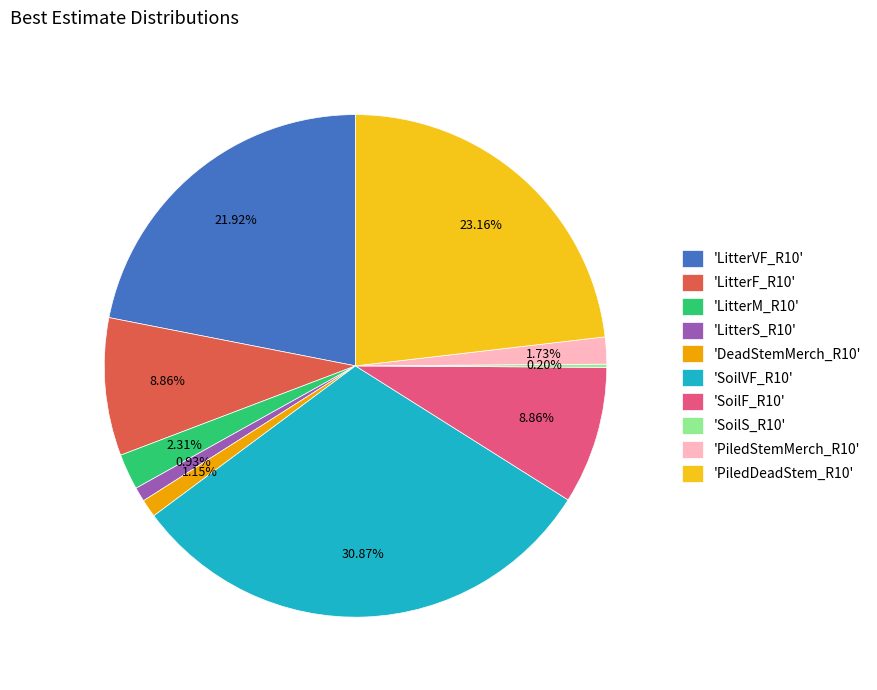

Is the sum of 'DeadStemMerch_R10' and 'LitterS_R10' greater than half?

No